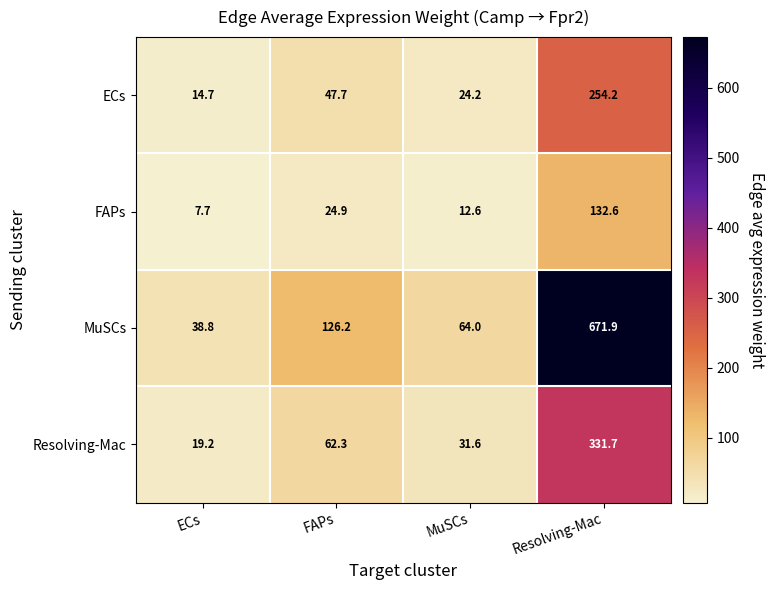

What is the total value across all series at ECs?

80.4